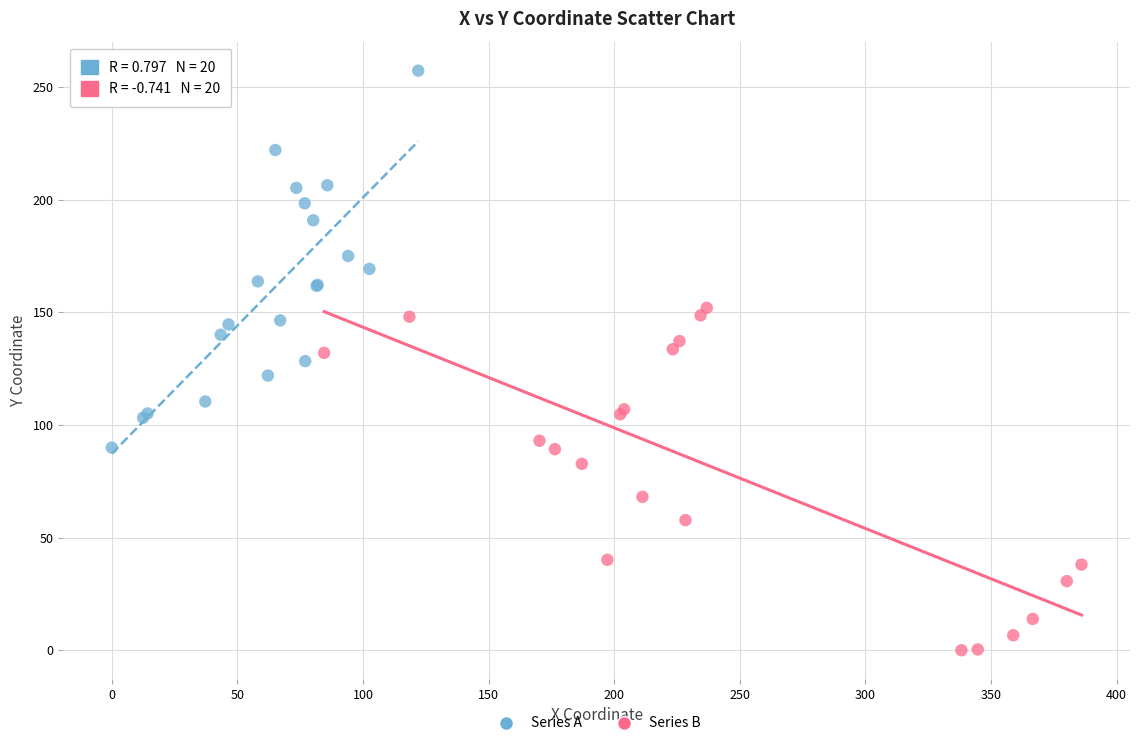

What are all the series names shown in the legend?

Series A, Series B